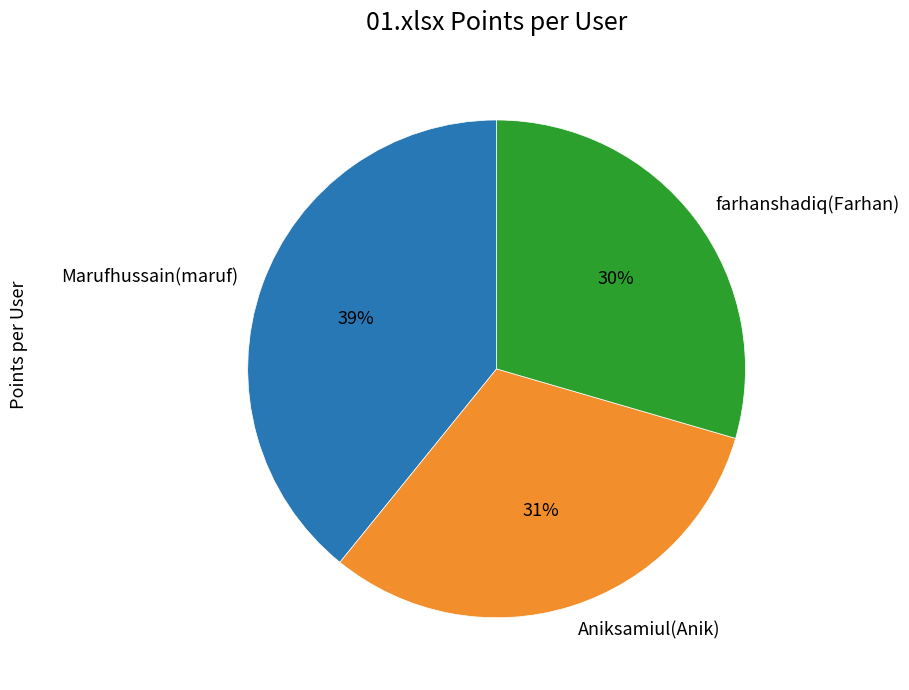

To the nearest percent, what is the difference between the Aniksamiul(Anik) and Marufhussain(maruf) slice percentages?

8%